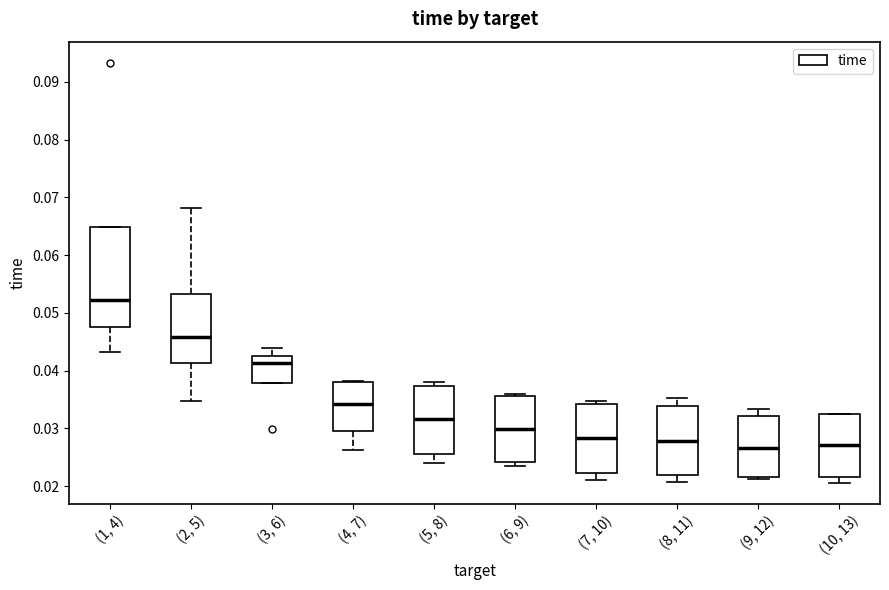

Comparing the boxes themselves (not the whiskers), which one is the tallest?

(1, 4)